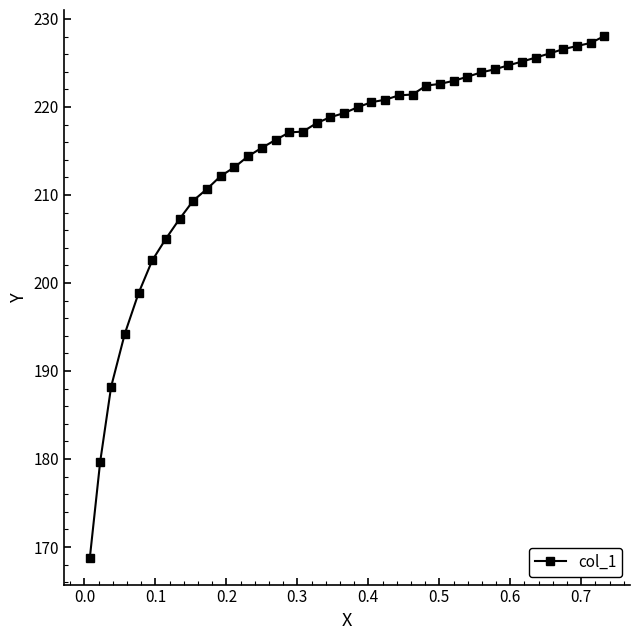

What is the difference between the maximum and minimum values?

59.3